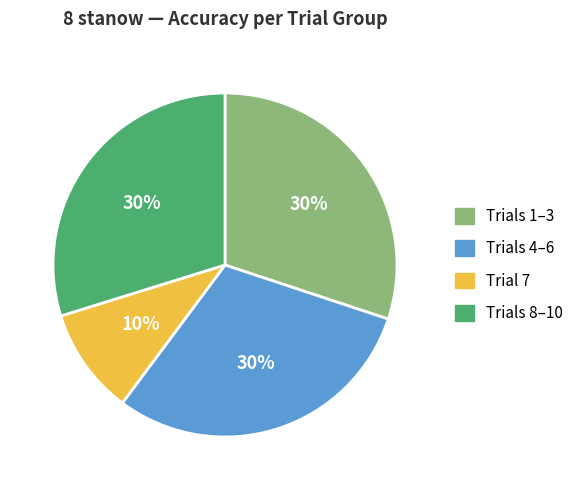

To the nearest percent, what is the average slice percentage?

25%